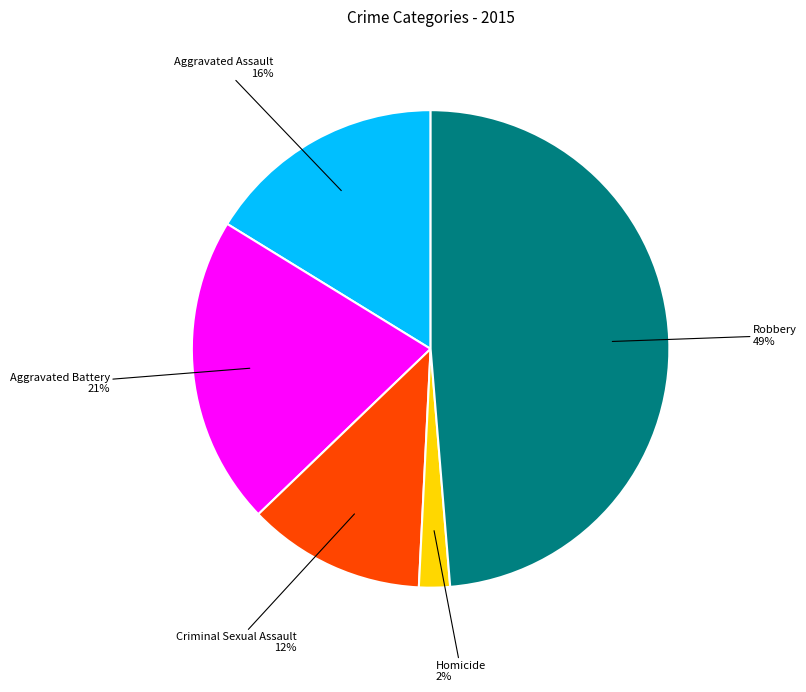

Count the number of slices in the pie.

5